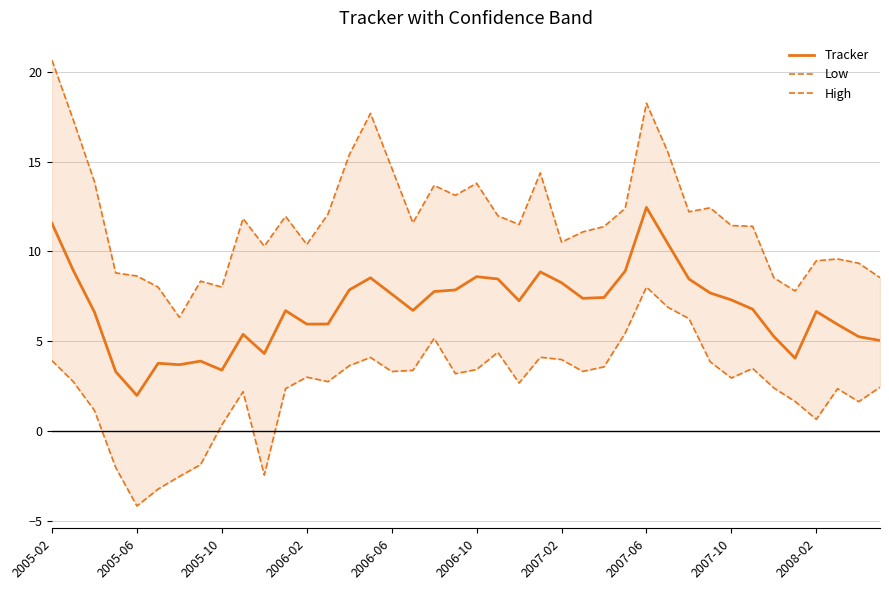

What is the lowest value of the Tracker series?

2.0